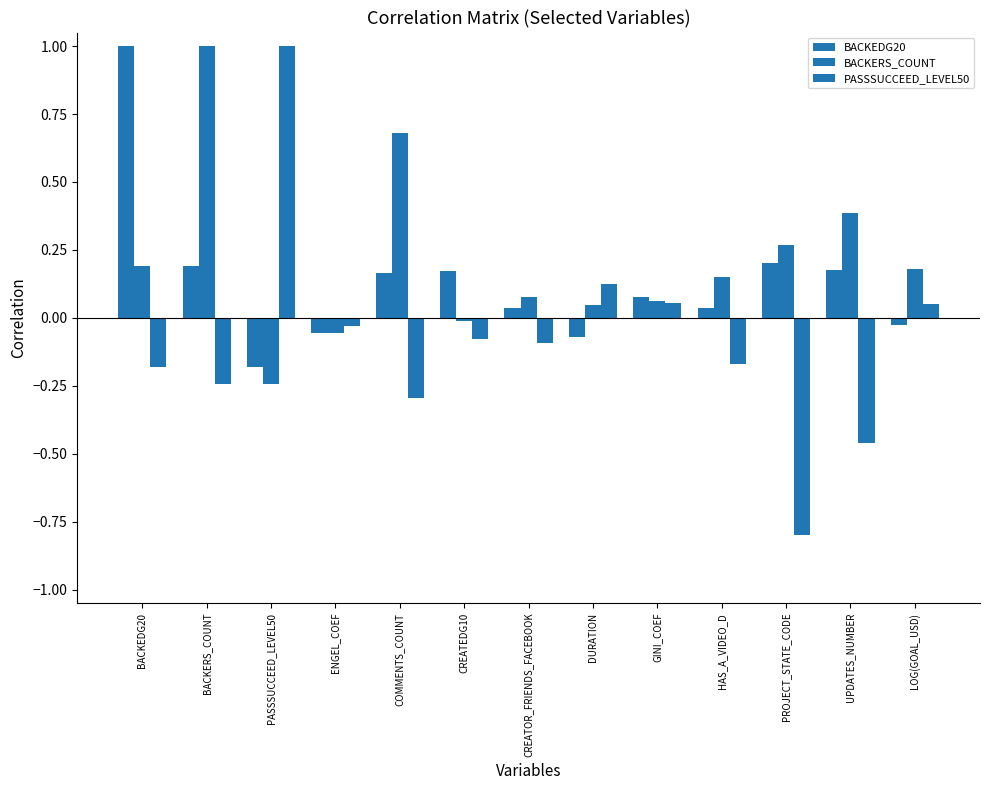

What is the smallest value displayed?

-0.8